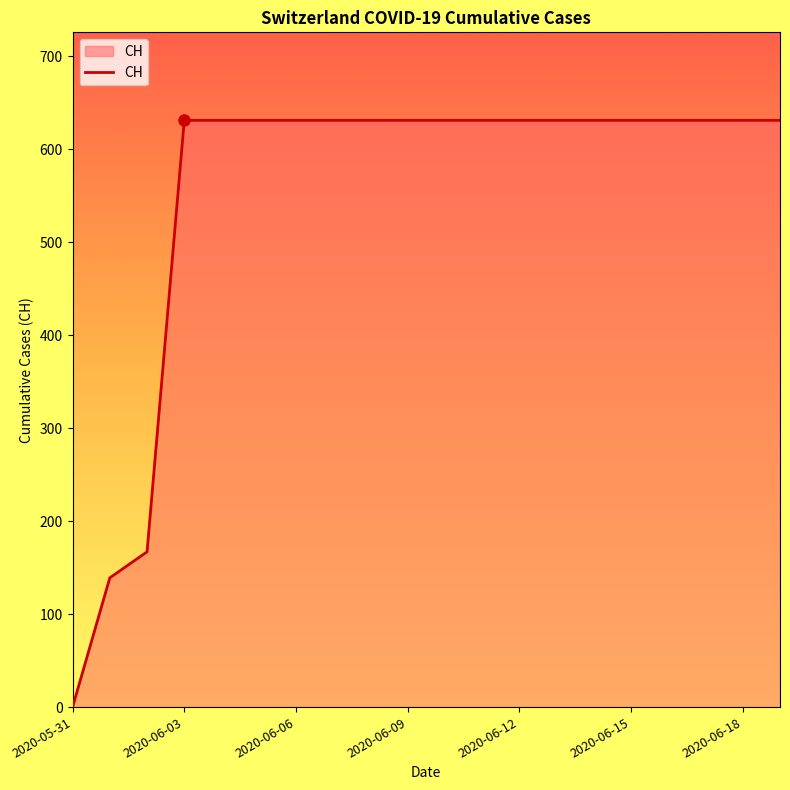

What is the difference between the maximum and minimum values?

631